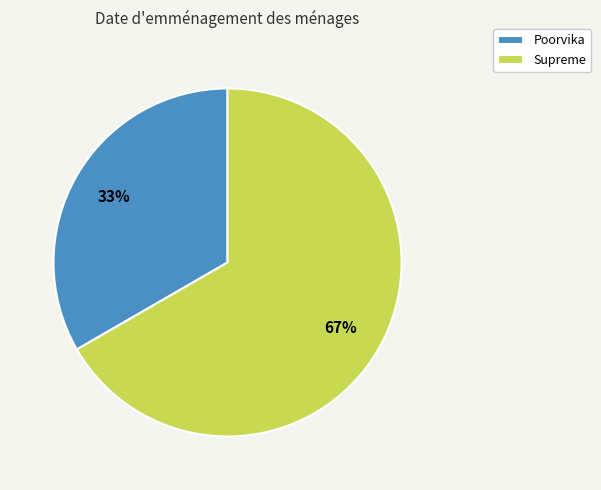

To the nearest percent, what portion does Poorvika represent?

33%